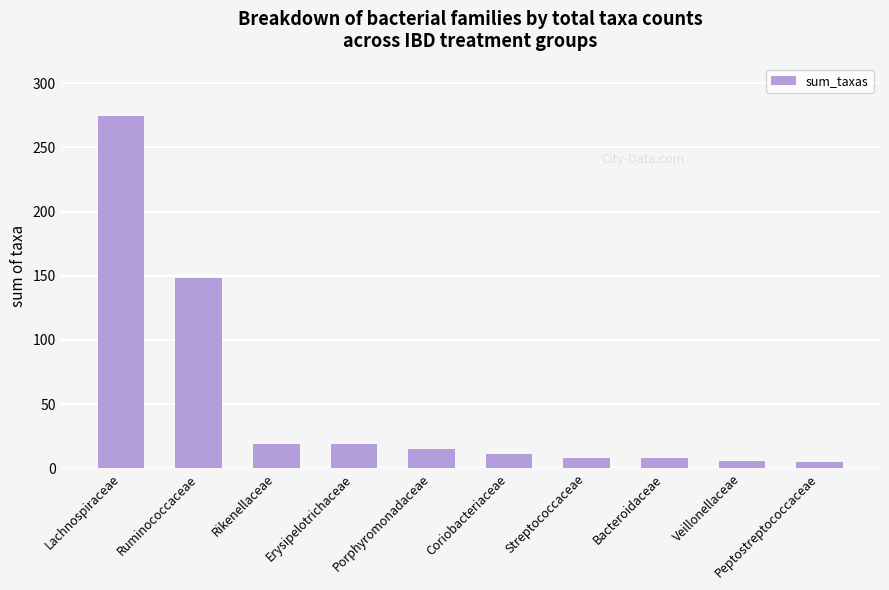

What is the sum of the values at Lachnospiraceae and Veillonellaceae?

280